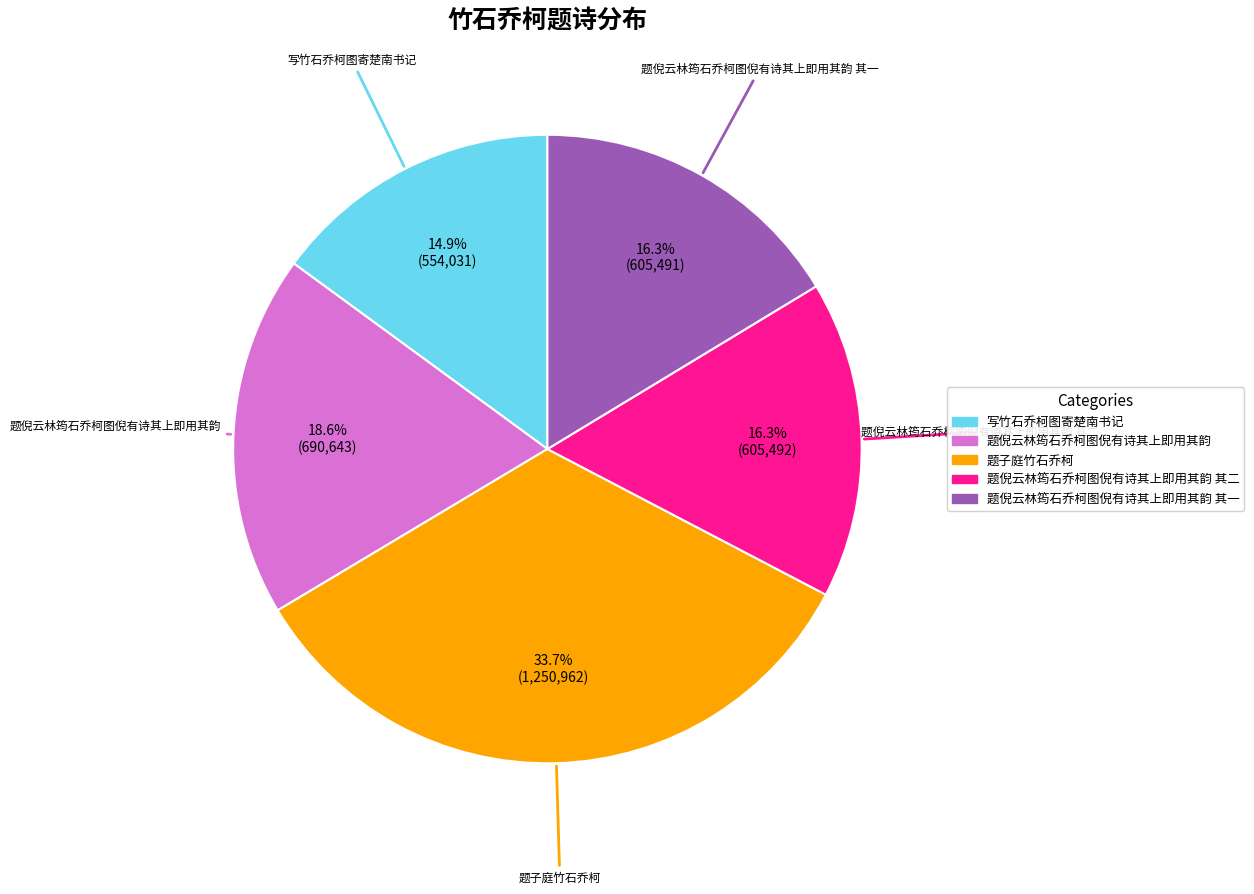

Is there a majority slice in this chart?

No